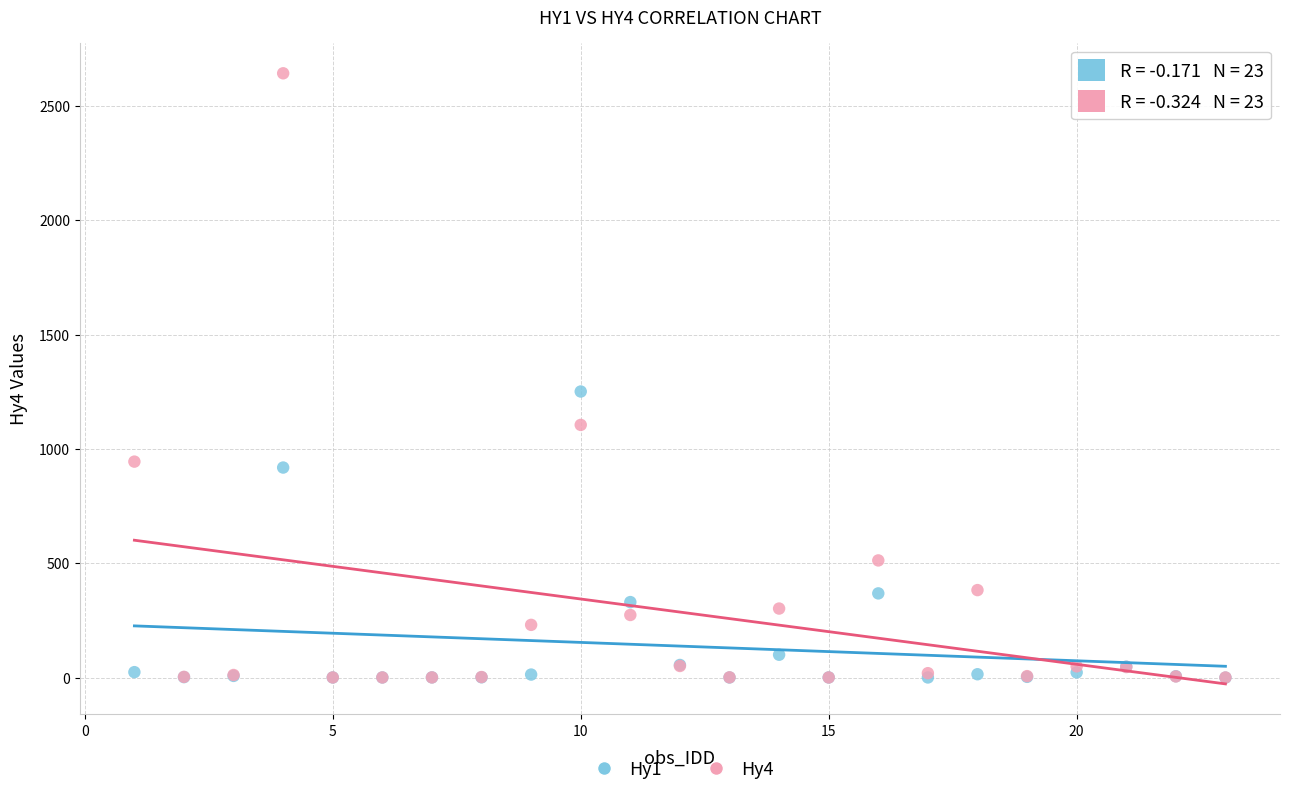

Across all series, what Y value is closest to 1321?

1251.0